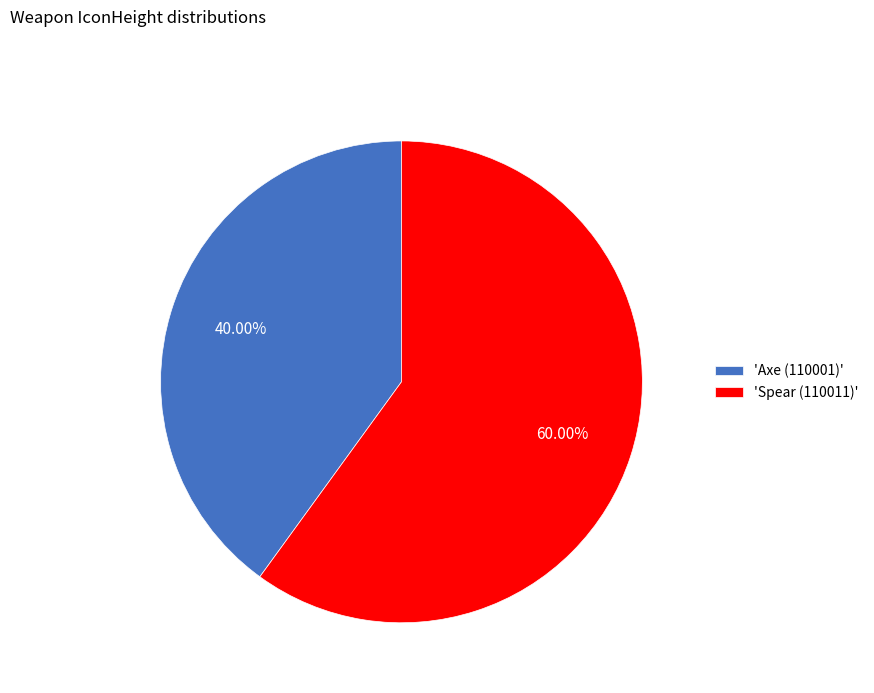

How many segments does this pie chart have?

2